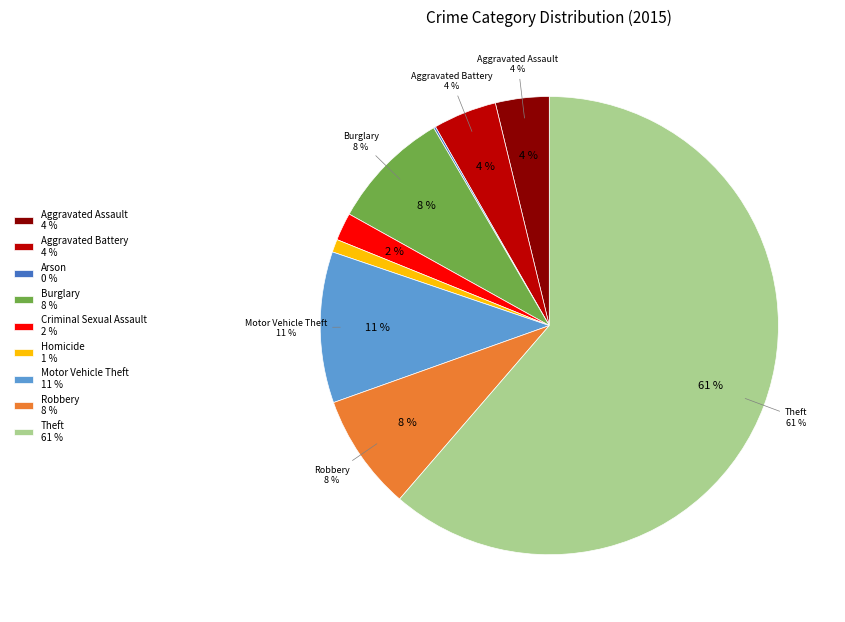

Is there a majority slice in this chart?

Yes